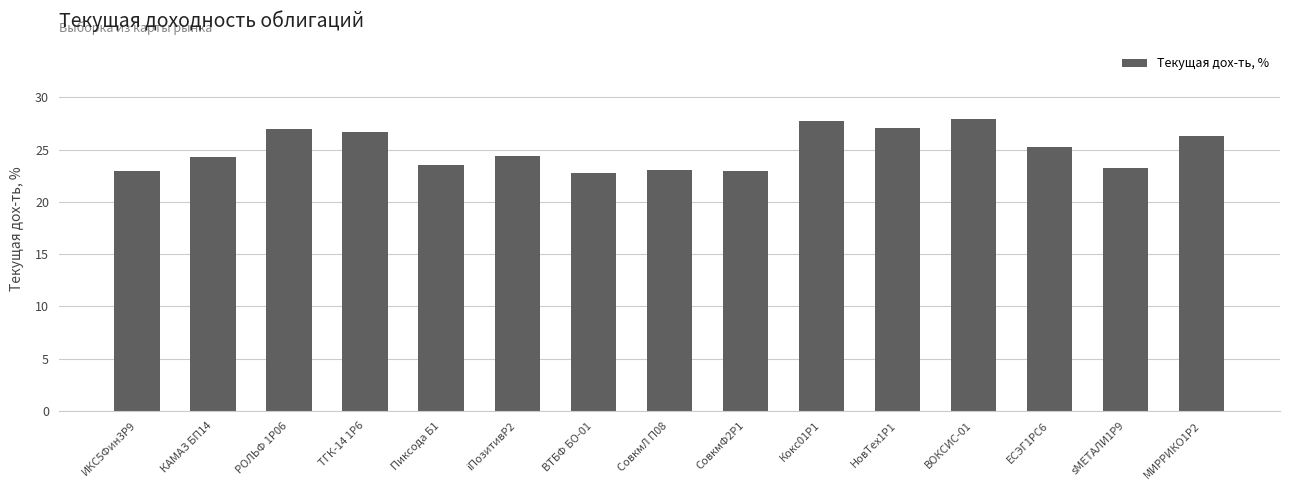

What is the difference between the values at ВТБФ БО-01 and Кокс01Р1?

4.9